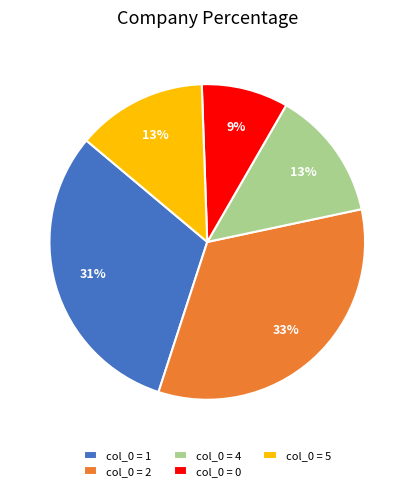

Is the sum of col_0 = 2 and col_0 = 5 greater than half?

No